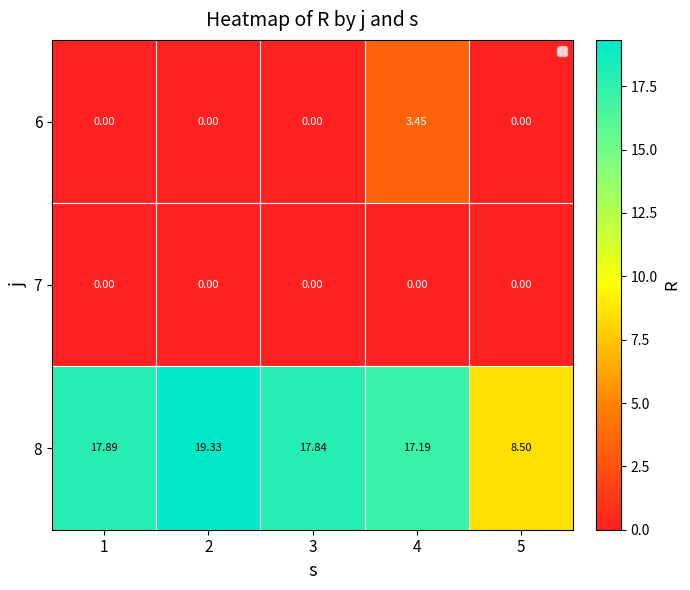

Is the value of 8 at 5 greater than the value of 6 at 3?

Yes